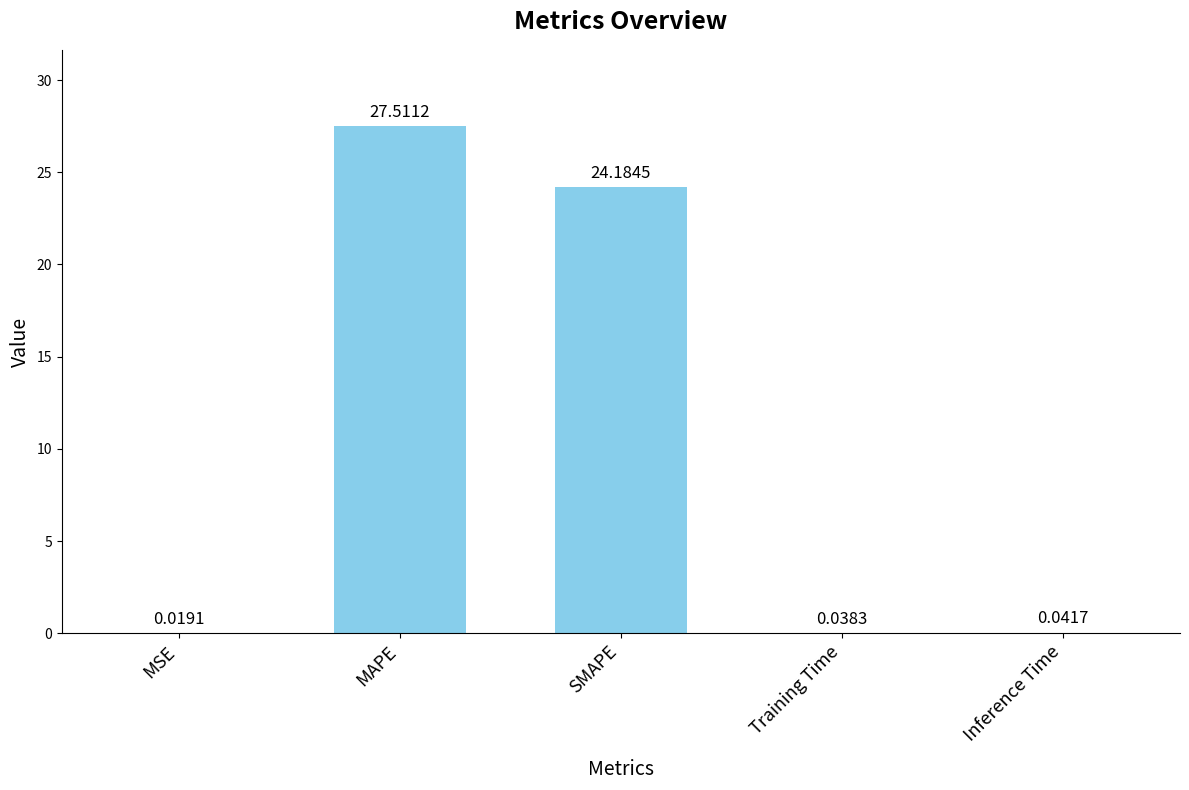

Does the chart contain stacked bars?

No